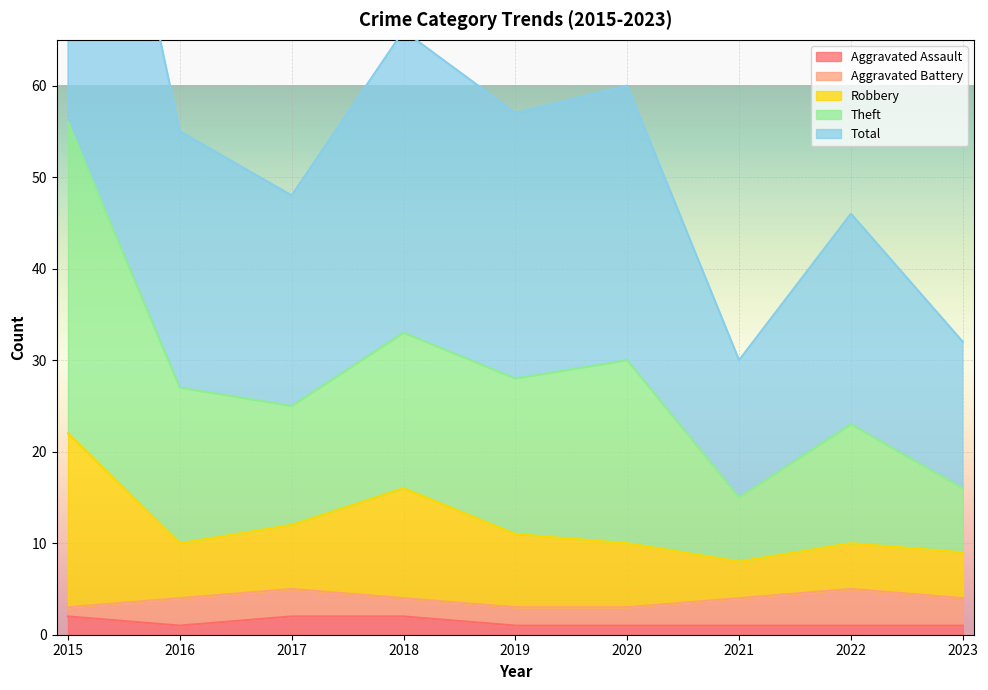

What is the approximate value of Aggravated Assault at 2018?

2